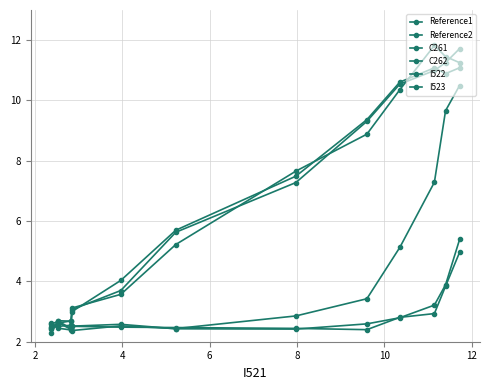

True or false: I523 and Reference1 cross at least once.

True